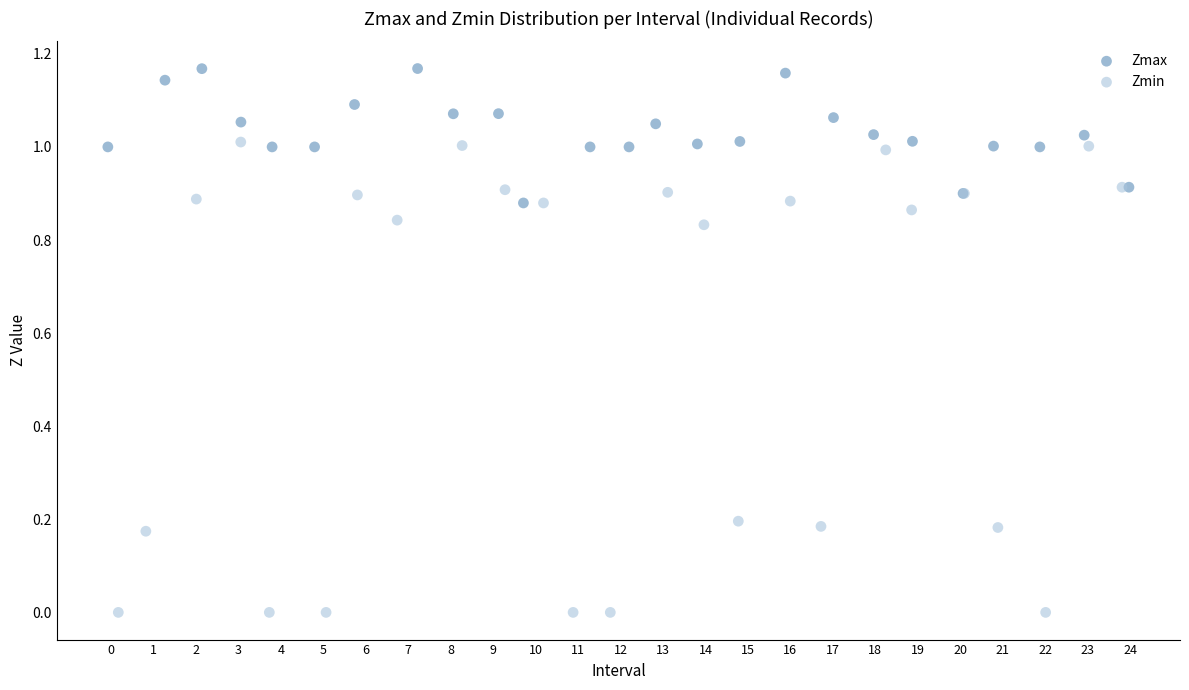

Which series reaches the minimum Y coordinate?

Zmin